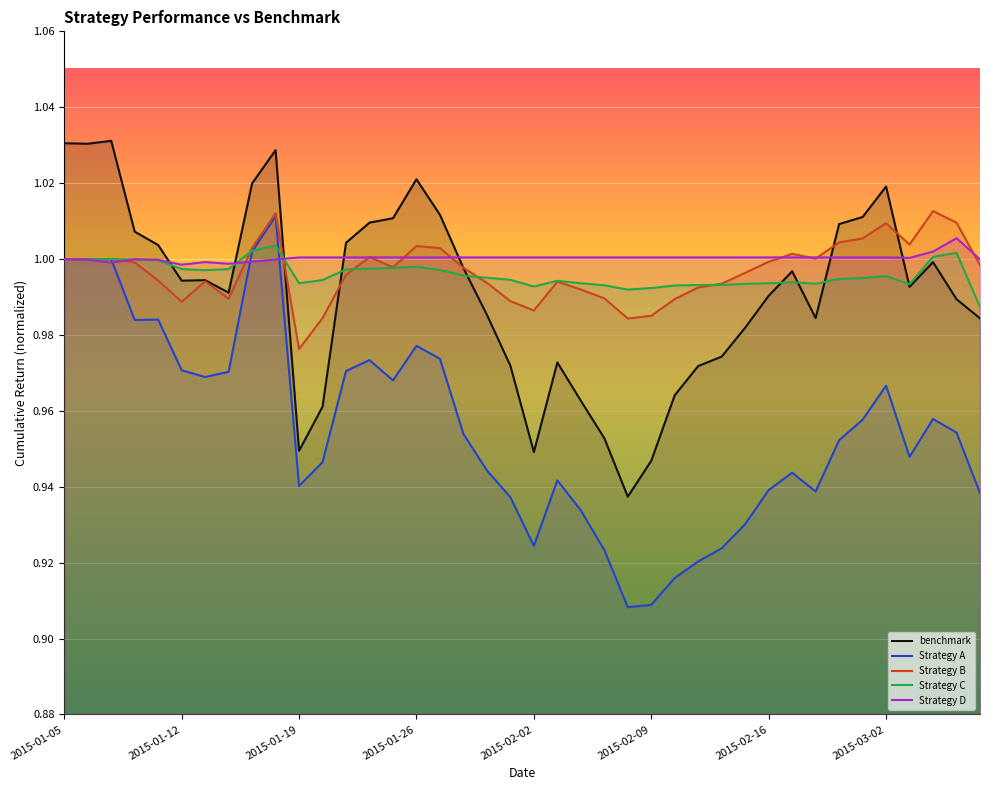

Reading right to left, what are all the values shown in this chart?

benchmark: 1.0	1.0	1.0	1.0	1.0	1.0	1.0	1.0	1.0	1.0	1.0	1.0	1.0	1.0	0.9	0.9	1.0	1.0	1.0	0.9	1.0	1.0	1.0	1.0	1.0	1.0	1.0	1.0	1.0	0.9	1.0	1.0	1.0	1.0	1.0	1.0	1.0	1.0	1.0	1.0
Strategy A: 0.9	1.0	1.0	0.9	1.0	1.0	1.0	0.9	0.9	0.9	0.9	0.9	0.9	0.9	0.9	0.9	0.9	0.9	0.9	0.9	0.9	0.9	1.0	1.0	1.0	1.0	1.0	1.0	0.9	0.9	1.0	1.0	1.0	1.0	1.0	1.0	1.0	1.0	1.0	1.0
Strategy B: 1.0	1.0	1.0	1.0	1.0	1.0	1.0	1.0	1.0	1.0	1.0	1.0	1.0	1.0	1.0	1.0	1.0	1.0	1.0	1.0	1.0	1.0	1.0	1.0	1.0	1.0	1.0	1.0	1.0	1.0	1.0	1.0	1.0	1.0	1.0	1.0	1.0	1.0	1.0	1.0
Strategy C: 1.0	1.0	1.0	1.0	1.0	1.0	1.0	1.0	1.0	1.0	1.0	1.0	1.0	1.0	1.0	1.0	1.0	1.0	1.0	1.0	1.0	1.0	1.0	1.0	1.0	1.0	1.0	1.0	1.0	1.0	1.0	1.0	1.0	1.0	1.0	1.0	1.0	1.0	1.0	1.0
Strategy D: 1.0	1.0	1.0	1.0	1.0	1.0	1.0	1.0	1.0	1.0	1.0	1.0	1.0	1.0	1.0	1.0	1.0	1.0	1.0	1.0	1.0	1.0	1.0	1.0	1.0	1.0	1.0	1.0	1.0	1.0	1.0	1.0	1.0	1.0	1.0	1.0	1.0	1.0	1.0	1.0